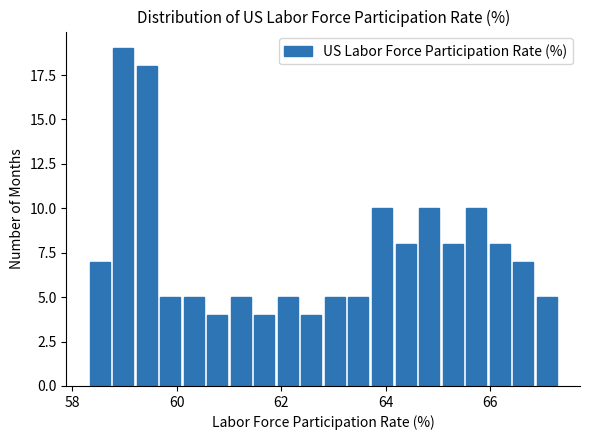

Read against the x-axis, roughly where is the centre of the tallest bar?

59.0